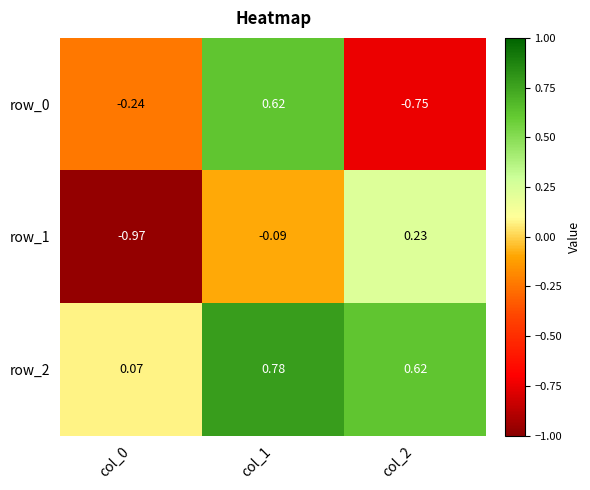

Is the value of row_0 at col_2 greater than the value of row_1 at col_1?

No